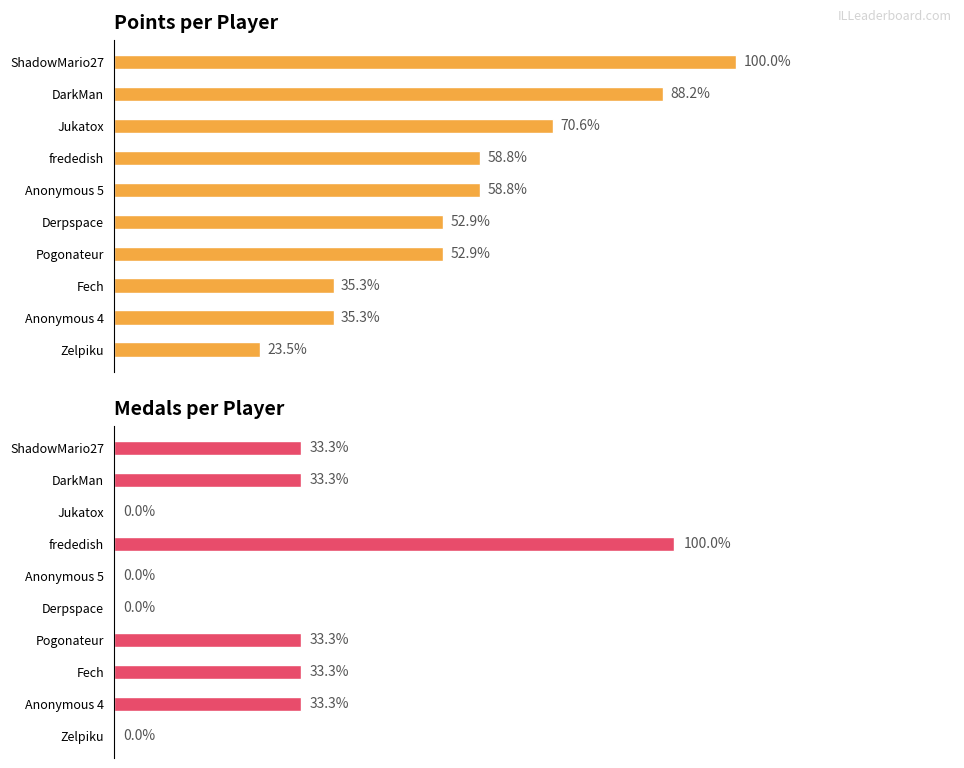

Rank the series at 8 from lowest to highest value.

Medals, Points